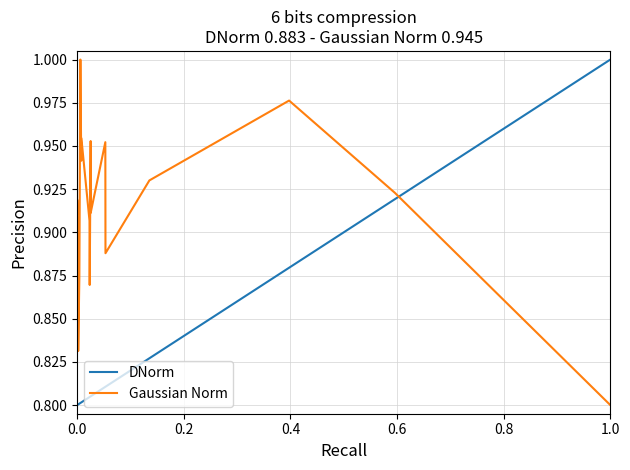

Is this an area chart (filled region under the line)?

No